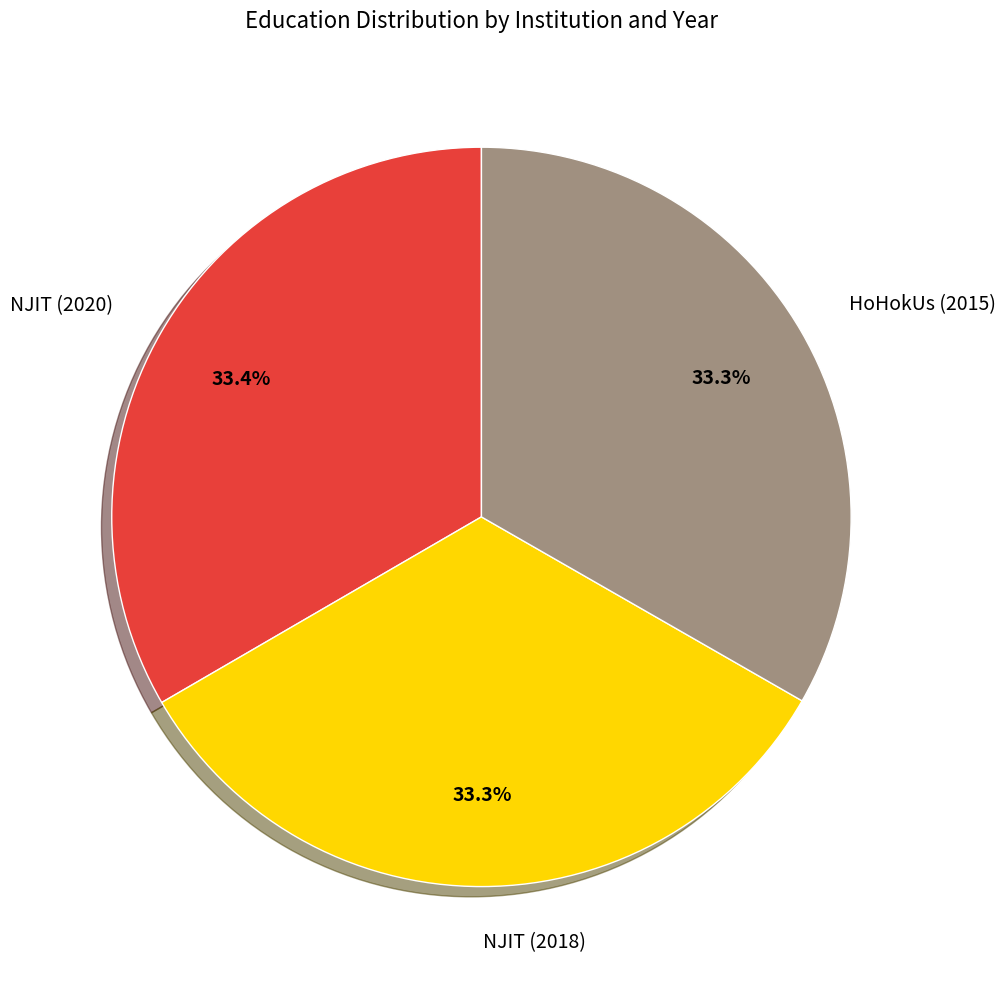

How many slices are in this pie chart?

3